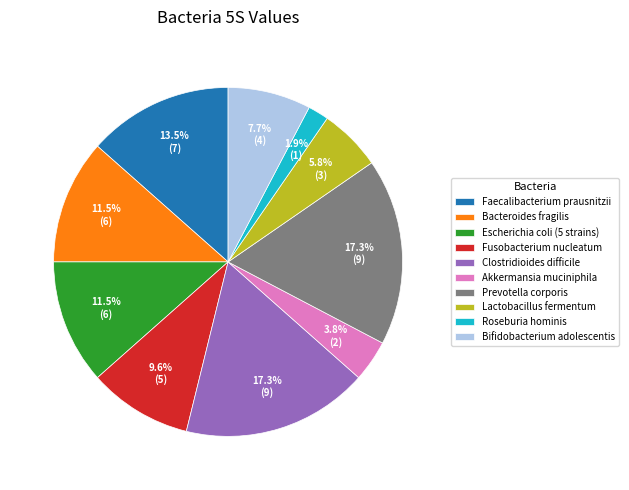

To the nearest percent, what is the difference between the largest and smallest slice percentages?

15%